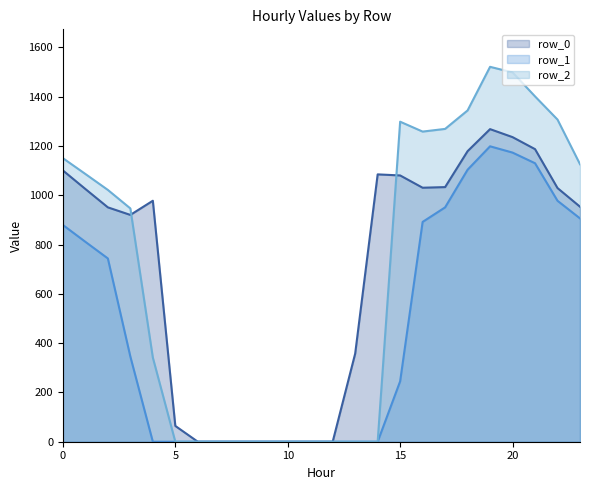

What are all the series names shown in the legend?

row_0, row_1, row_2